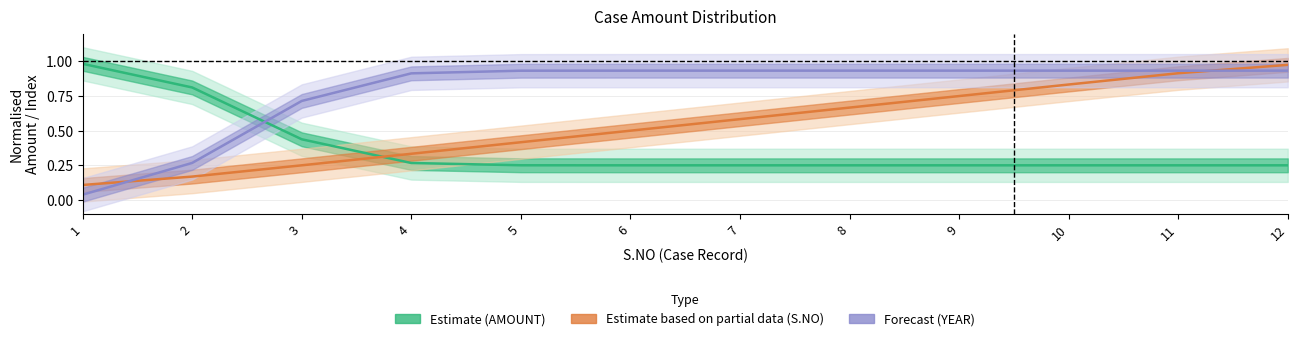

What is the value of the Estimate based on partial data (S.NO) point at the 7th from the left?

0.6